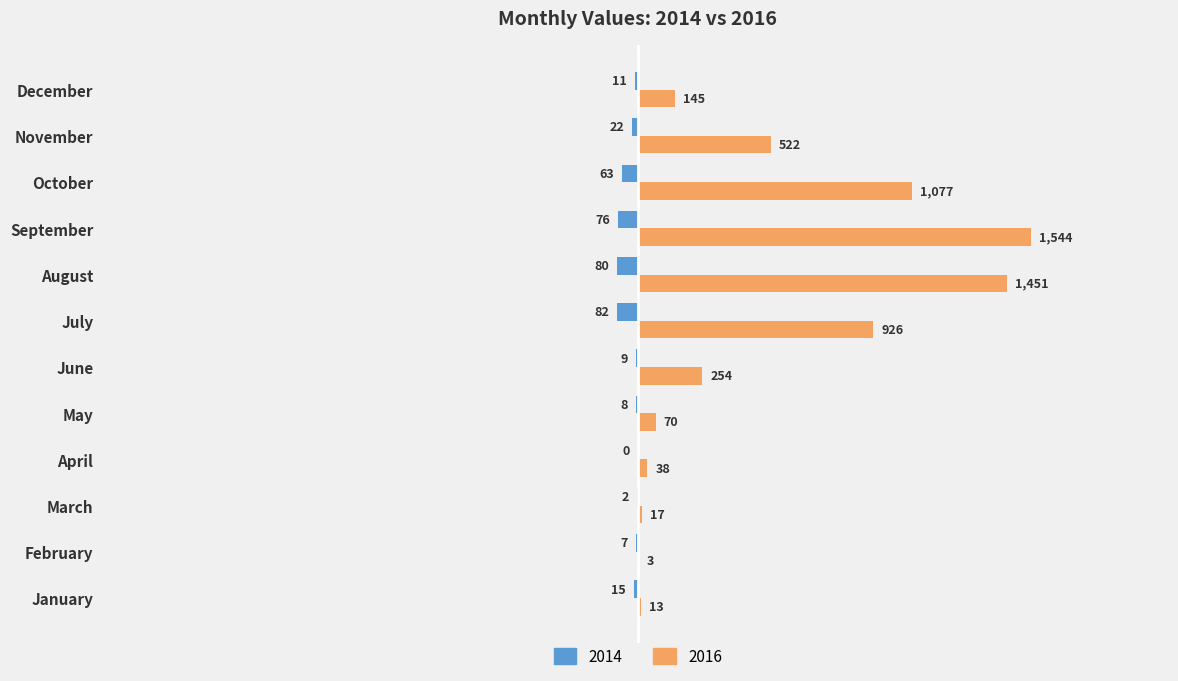

Which series has the largest range (max minus min)?

2016